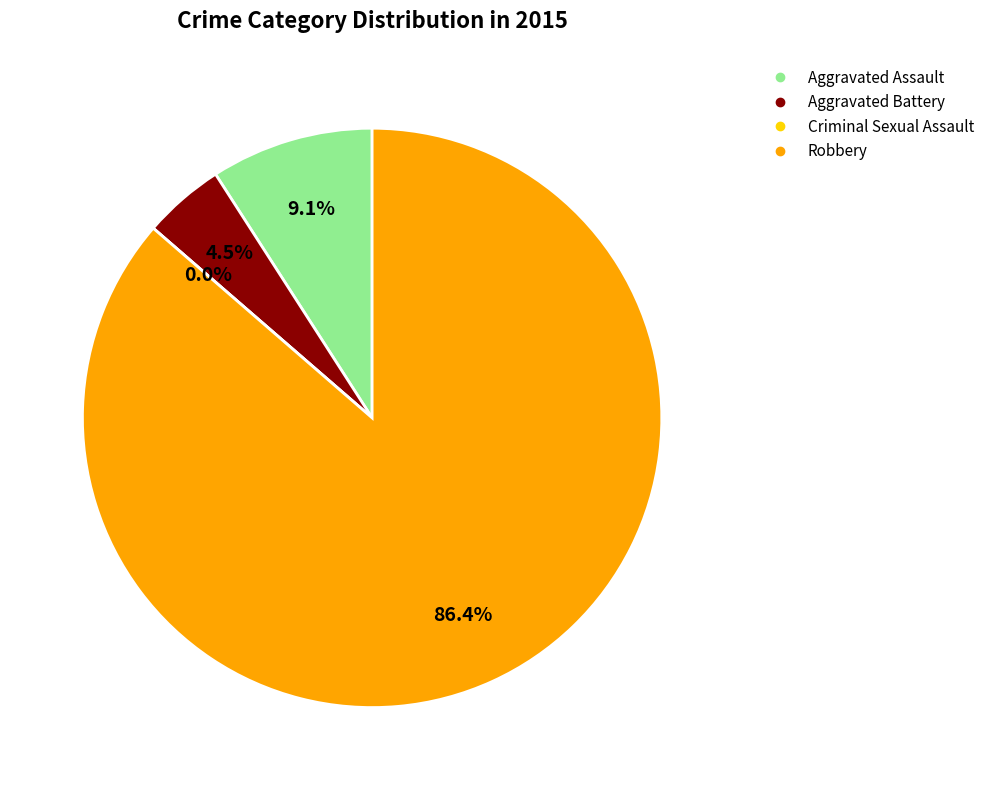

Does Robbery account for over 50% of the chart?

Yes